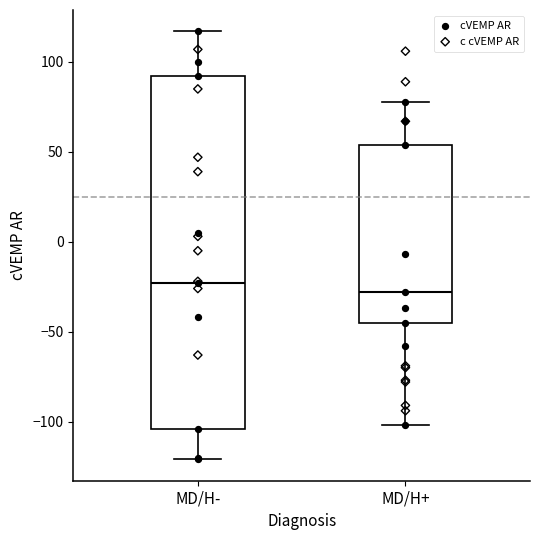

Where is the upper edge of the box for MD/H- on the y-axis? The values are not printed on the chart, so give them approximately, as read against the axis.

90